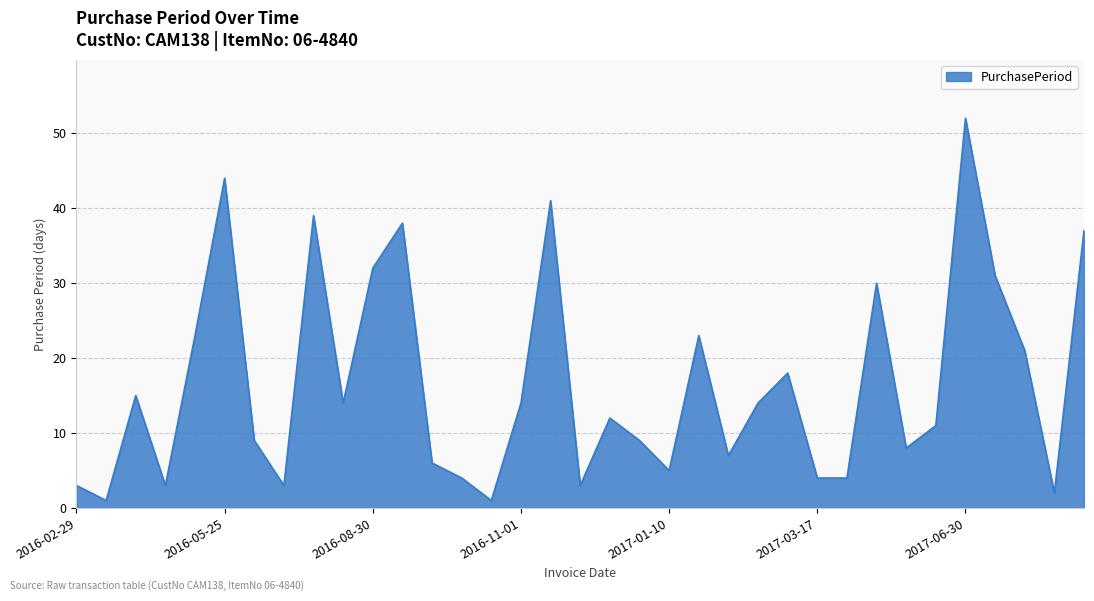

What is the greatest value displayed?

52